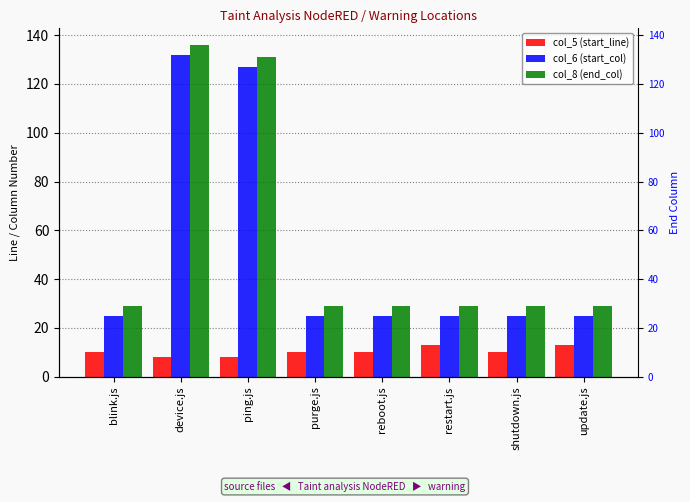

What is the minimum value shown in the chart?

8